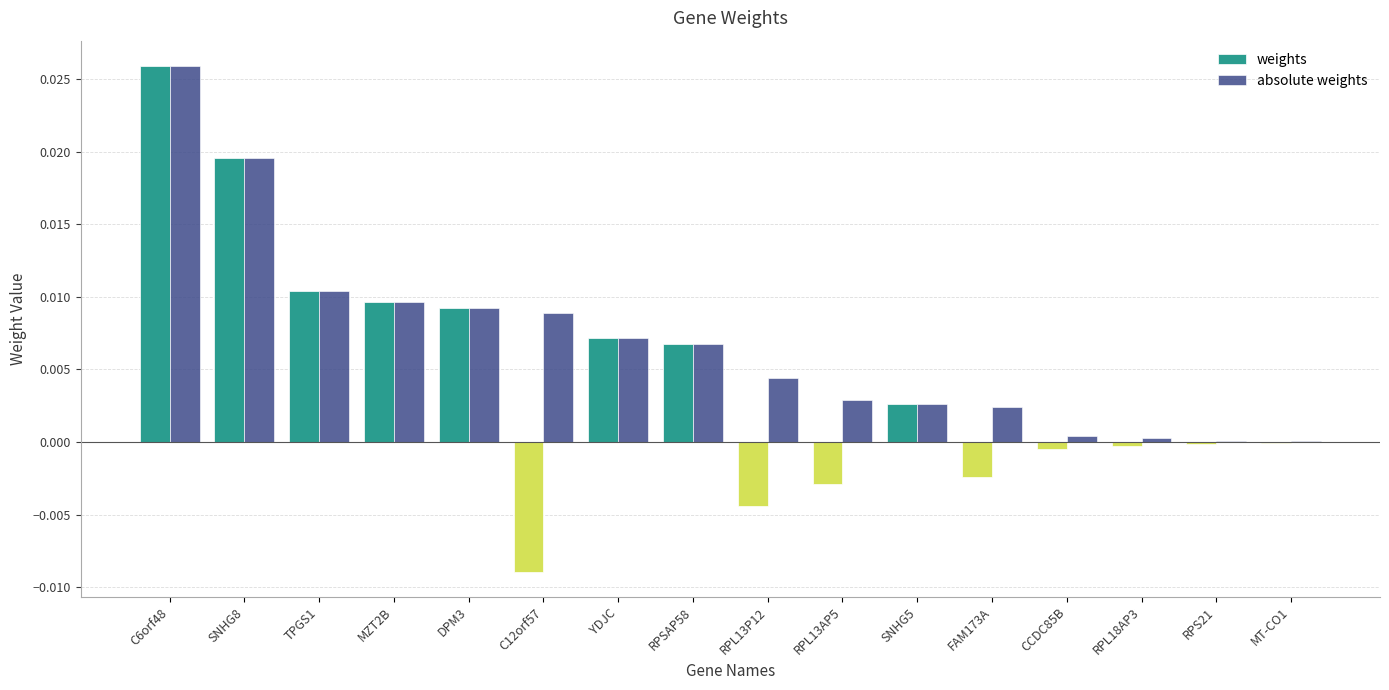

How many categories are shown in the chart?

16